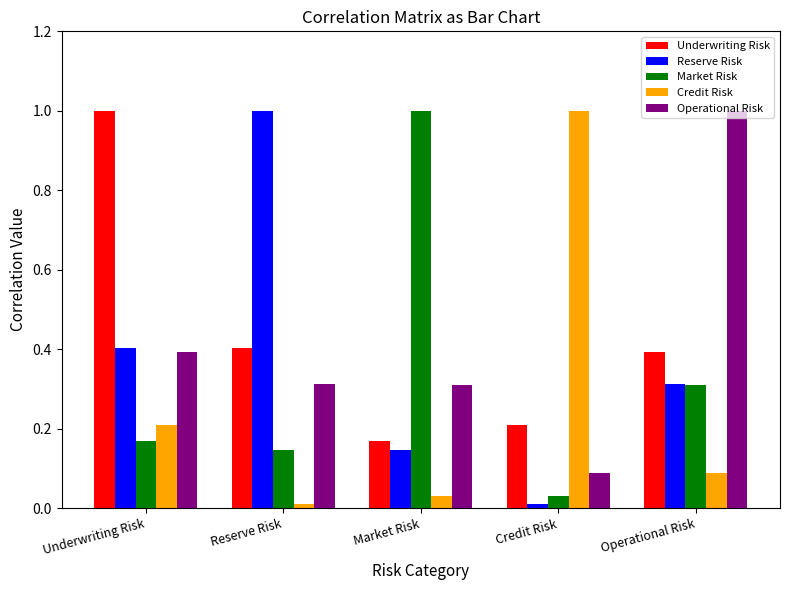

What is the average value of the Operational Risk series?

0.4